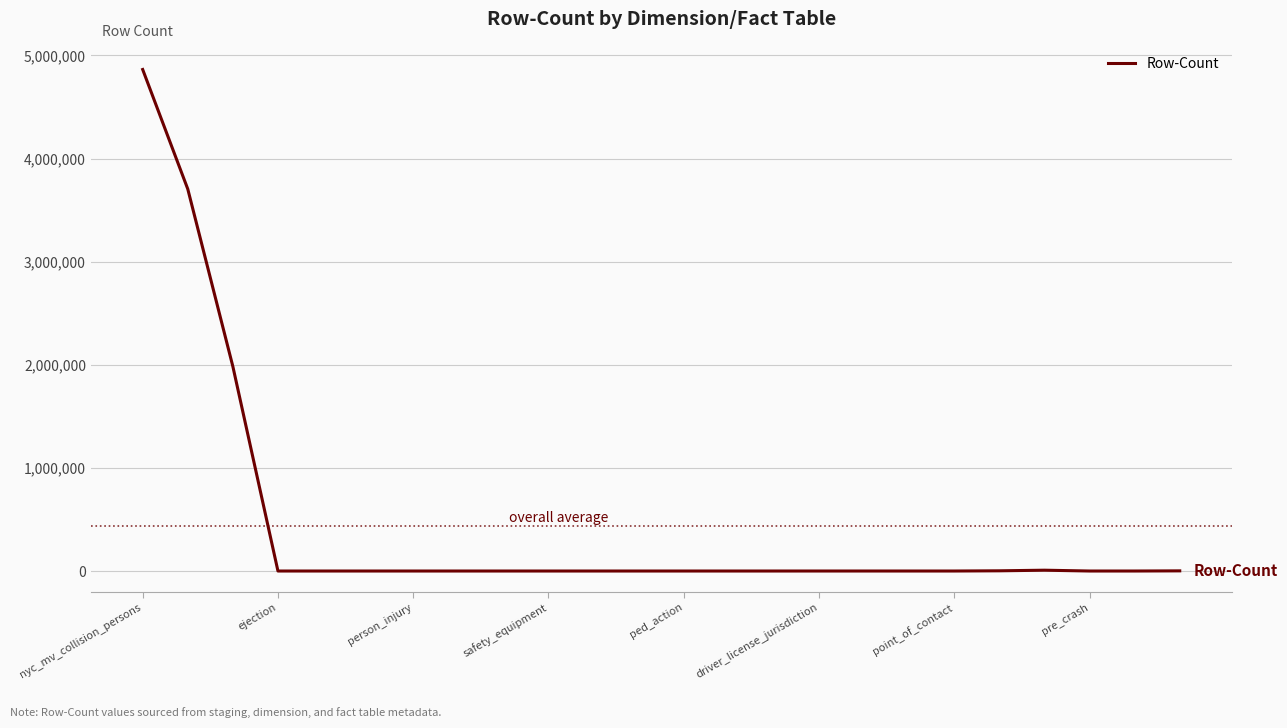

What is the greatest value displayed?

4863648